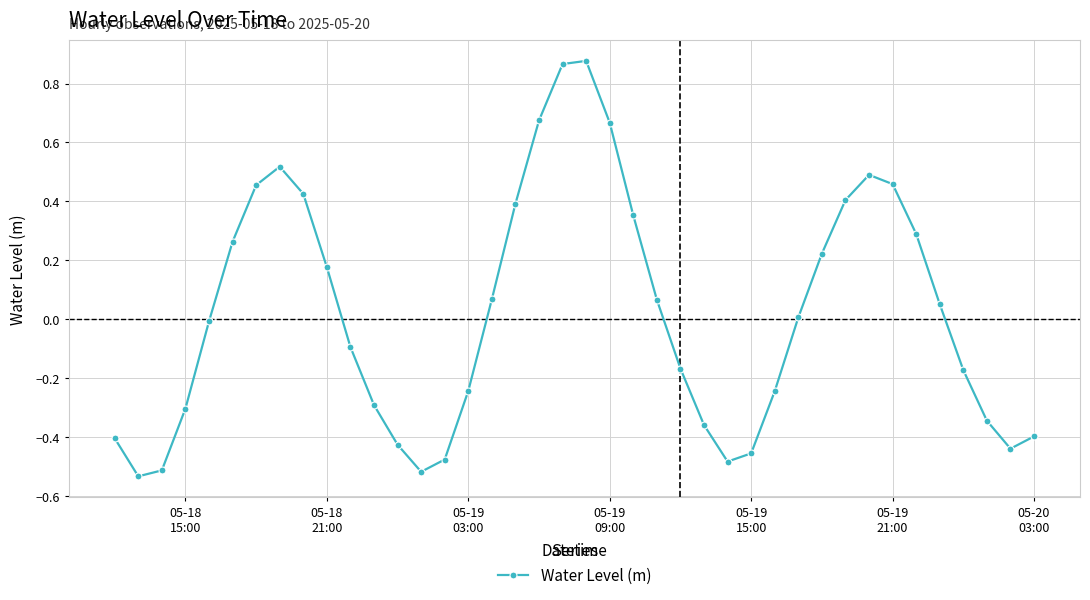

How many points are lower than both their immediate neighbors (excluding endpoints)?

4